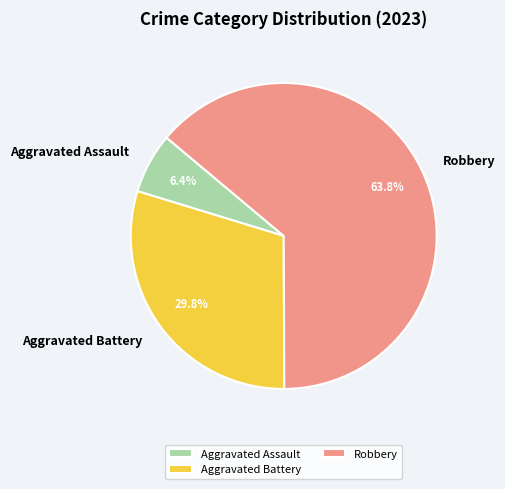

Rank the categories by value from highest to lowest.

Robbery, Aggravated Battery, Aggravated Assault